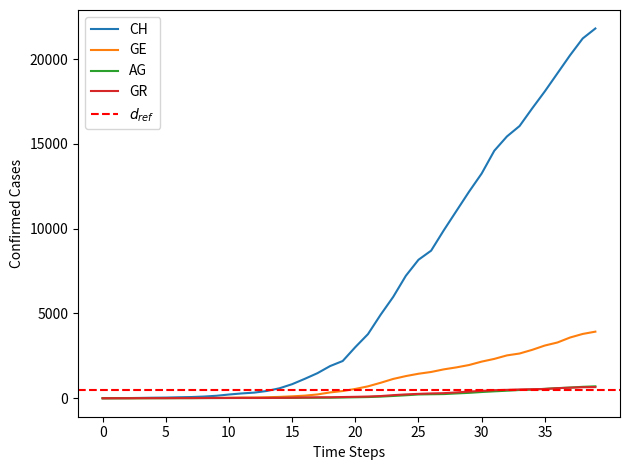

The value of CH at 2020-02-26 is 5. True or false?

True